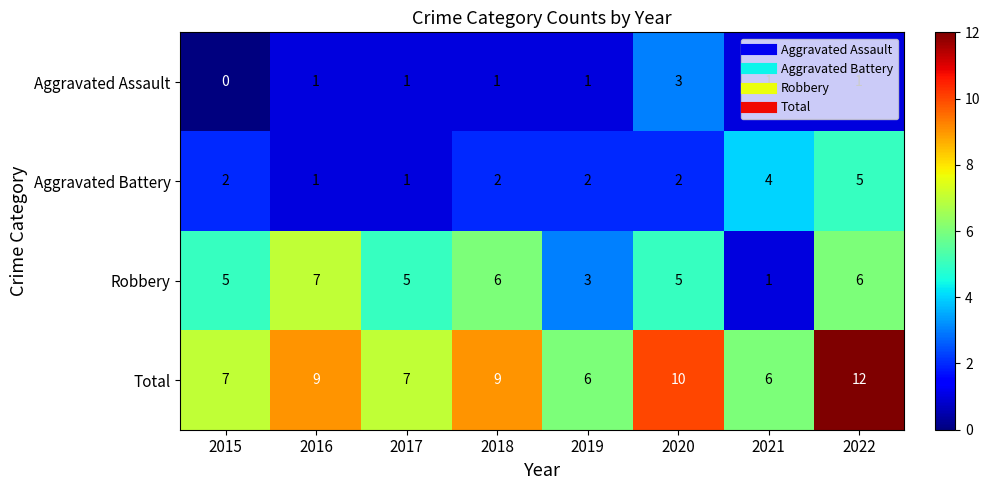

What is the difference between the highest and lowest values at 2019?

5